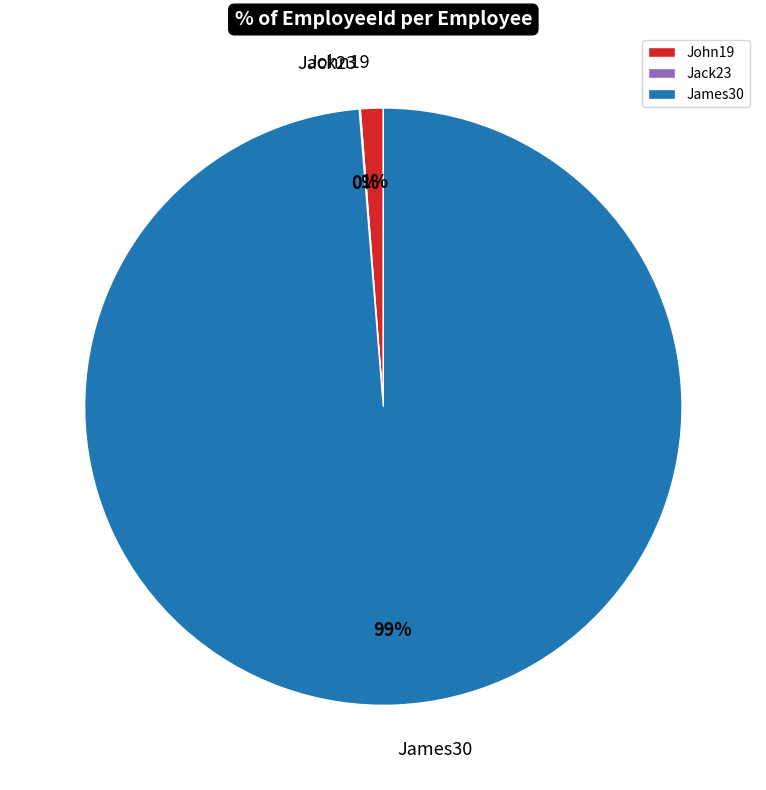

To the nearest percent, what portion does James30 represent?

99%